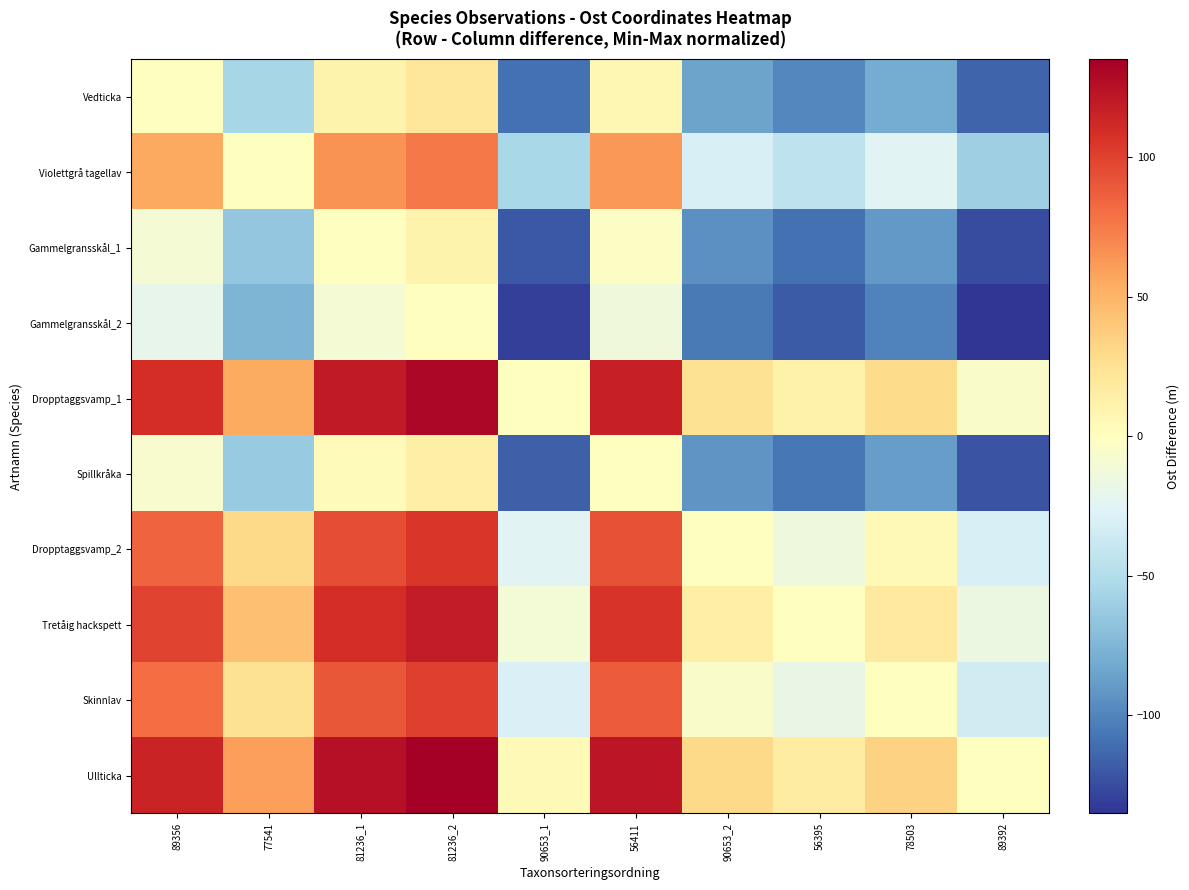

Reading right to left, transcribe all the data shown in this chart.

Vedticka: 89392=-115.0	78503=-80.4	56395=-99.1	90653_2=-84.7	56411=7.4	90653_1=-109.8	81236_2=20.1	81236_1=10.1	77541=-55.1	89356=0.0
Violettgrå tagellav: 89392=-59.9	78503=-25.3	56395=-44.0	90653_2=-29.6	56411=62.5	90653_1=-54.7	81236_2=75.3	81236_1=65.2	77541=0.0	89356=55.1
Gammelgransskål_1: 89392=-125.1	78503=-90.5	56395=-109.2	90653_2=-94.8	56411=-2.7	90653_1=-119.9	81236_2=10.1	81236_1=0.0	77541=-65.2	89356=-10.1
Gammelgransskål_2: 89392=-135.2	78503=-100.5	56395=-119.2	90653_2=-104.9	56411=-12.8	90653_1=-129.9	81236_2=0.0	81236_1=-10.1	77541=-75.3	89356=-20.1
Dropptaggsvamp_1: 89392=-5.2	78503=29.4	56395=10.7	90653_2=25.1	56411=117.2	90653_1=0.0	81236_2=129.9	81236_1=119.9	77541=54.7	89356=109.8
Spillkråka: 89392=-122.4	78503=-87.8	56395=-106.5	90653_2=-92.1	56411=0.0	90653_1=-117.2	81236_2=12.8	81236_1=2.7	77541=-62.5	89356=-7.4
Dropptaggsvamp_2: 89392=-30.3	78503=4.3	56395=-14.3	90653_2=0.0	56411=92.1	90653_1=-25.1	81236_2=104.9	81236_1=94.8	77541=29.6	89356=84.7
Tretåig hackspett: 89392=-16.0	78503=18.7	56395=0.0	90653_2=14.3	56411=106.5	90653_1=-10.7	81236_2=119.2	81236_1=109.2	77541=44.0	89356=99.1
Skinnlav: 89392=-34.6	78503=0.0	56395=-18.7	90653_2=-4.3	56411=87.8	90653_1=-29.4	81236_2=100.5	81236_1=90.5	77541=25.3	89356=80.4
Ullticka: 89392=0.0	78503=34.6	56395=16.0	90653_2=30.3	56411=122.4	90653_1=5.2	81236_2=135.2	81236_1=125.1	77541=59.9	89356=115.0